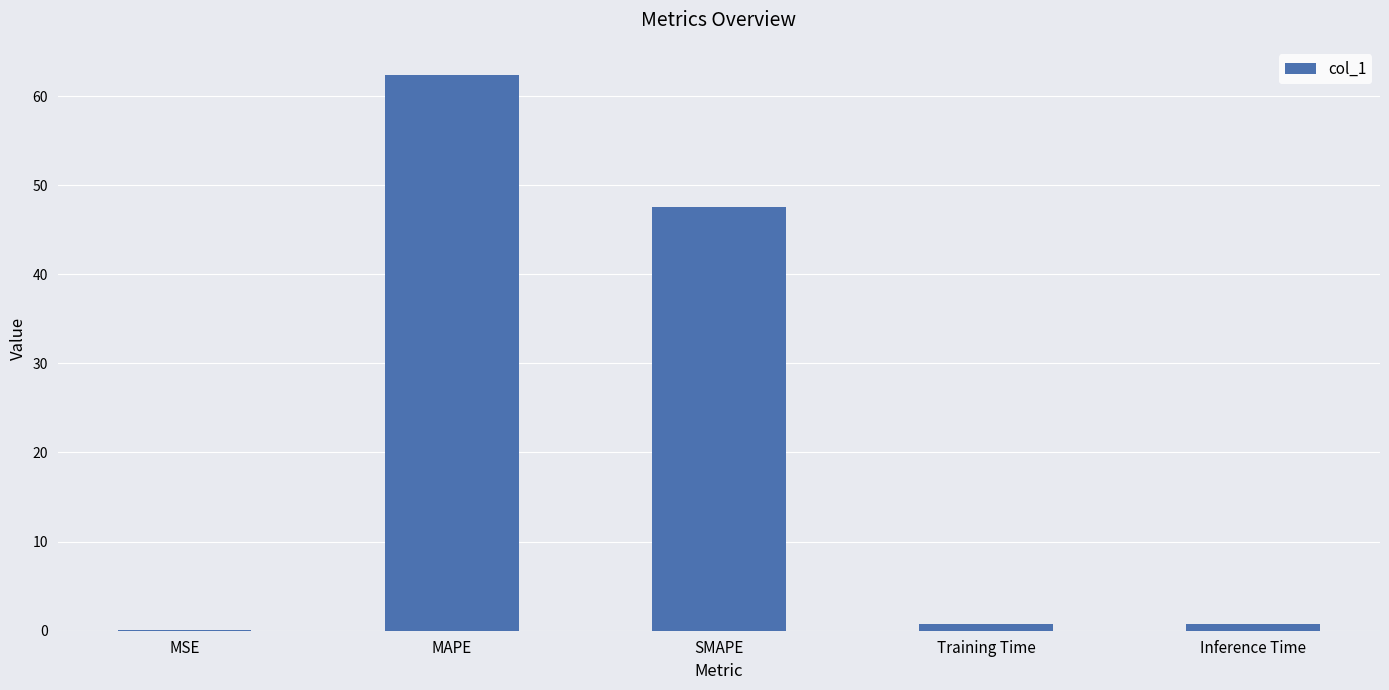

Is it true that the value at SMAPE is 64.6?

False